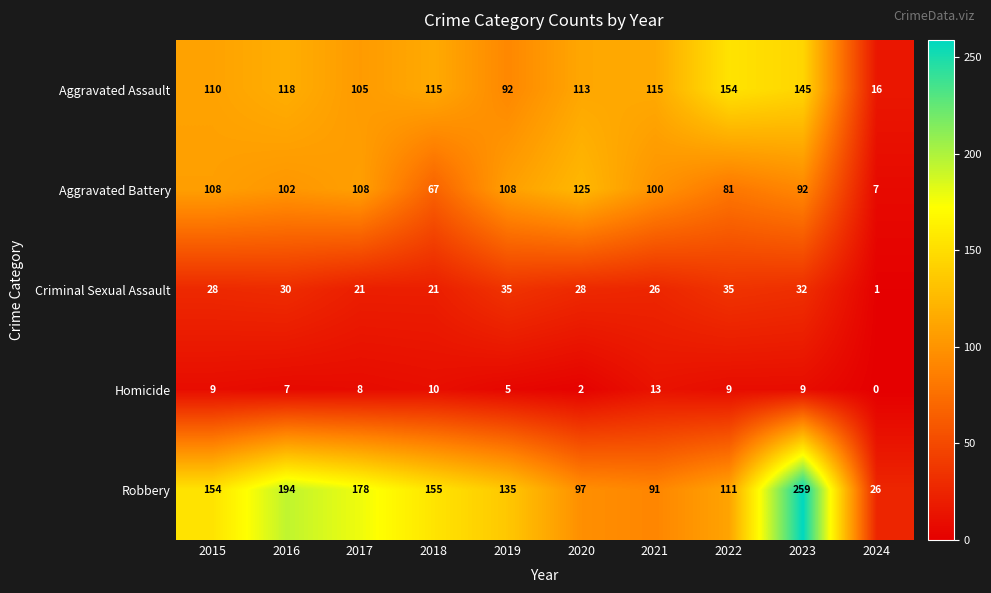

What is the sum of all Criminal Sexual Assault values?

257